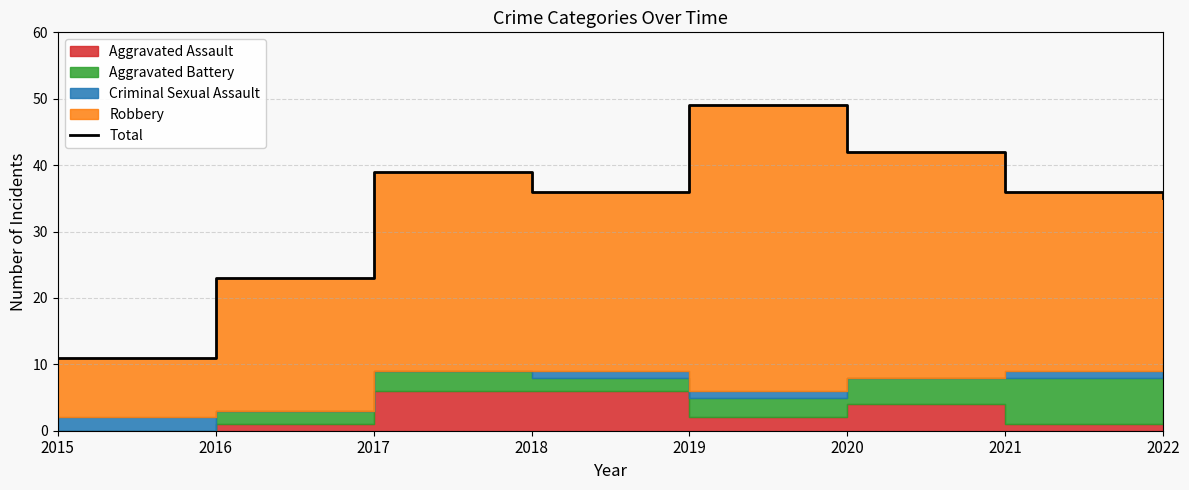

Rank the categories by value from highest to lowest.

2019, 2020, 2017, 2018, 2021, 2022, 2016, 2015